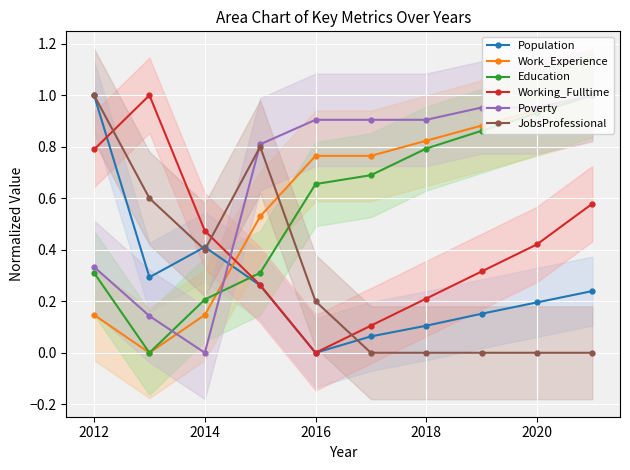

What is the sum of all Working_Fulltime values?

4.2